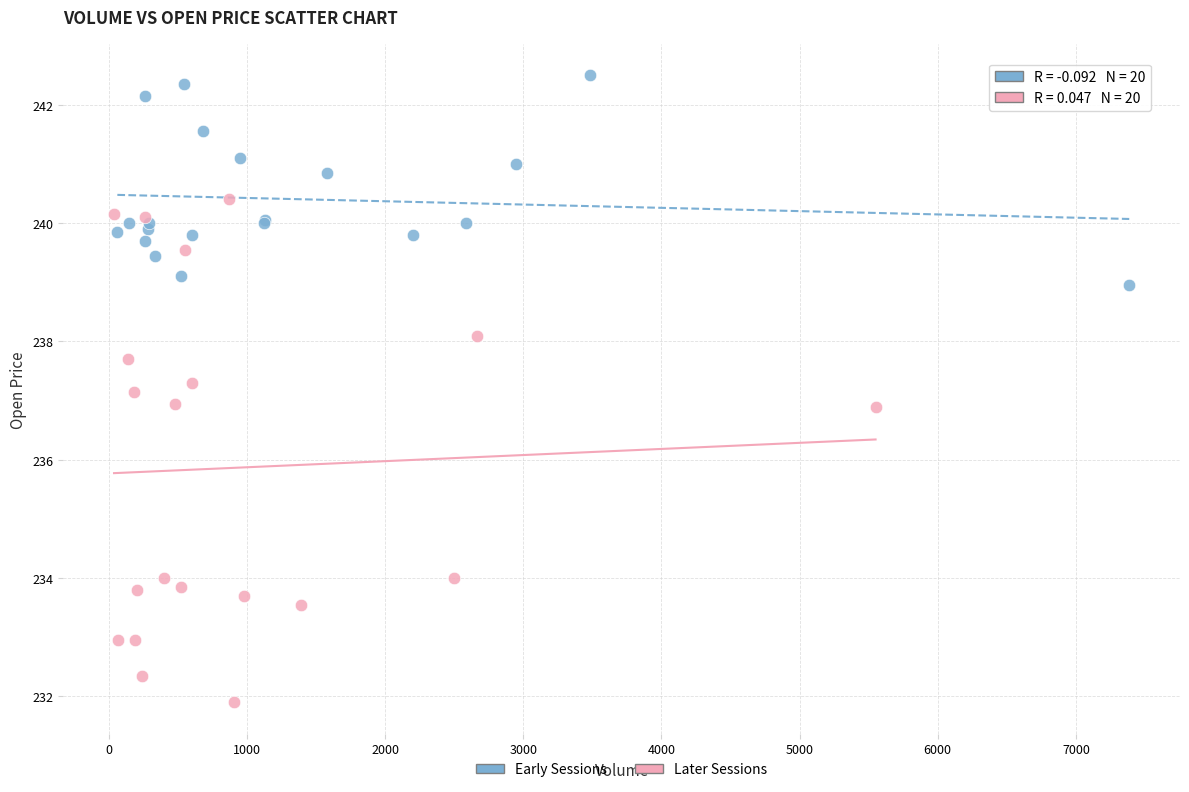

Which series reaches the maximum Y coordinate?

Early Sessions